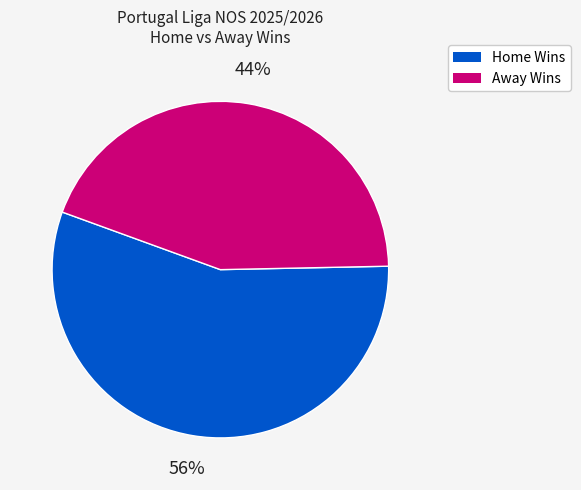

Is it true that Away Wins is 50% of the pie?

False